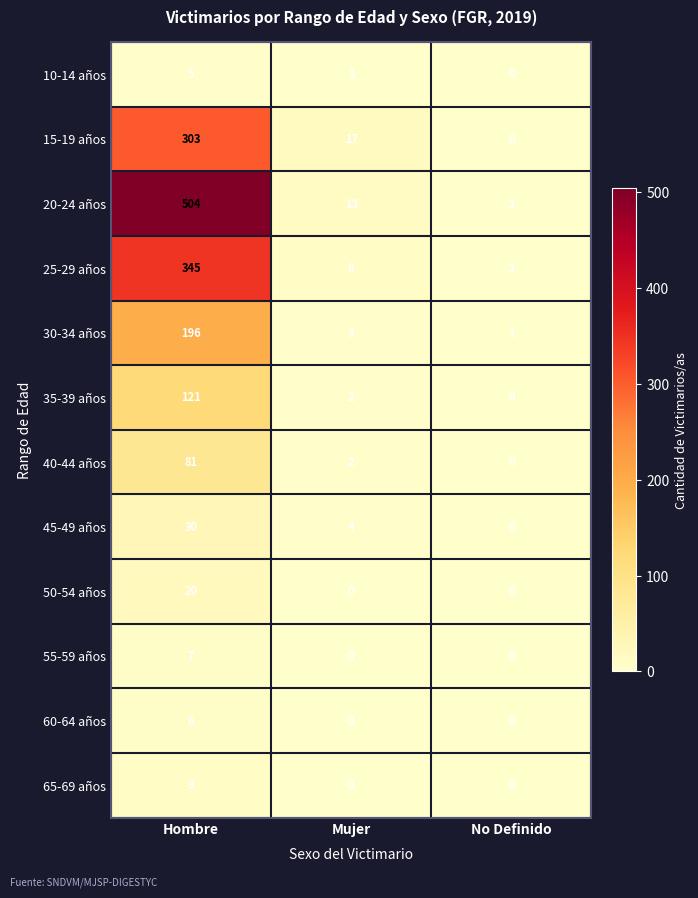

What is the total value across all series at Mujer?

50